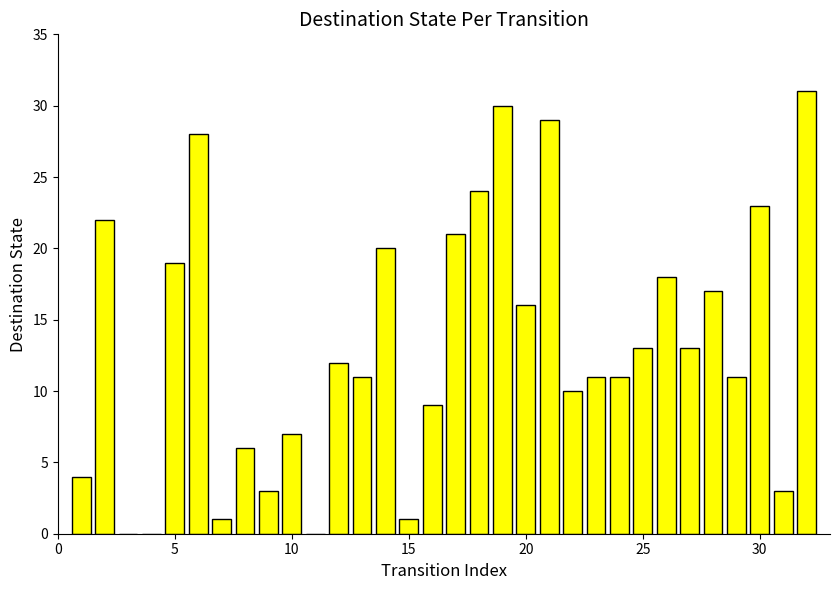

What is the sum of all values?

424